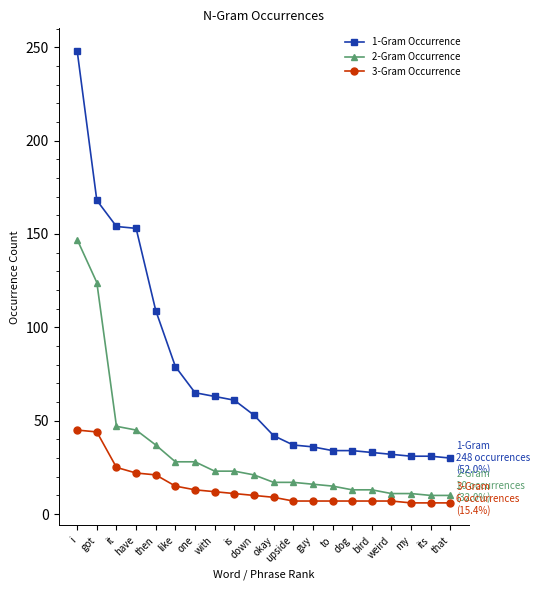

The 1-Gram Occurrence series shows 34 at dog. True or false?

True